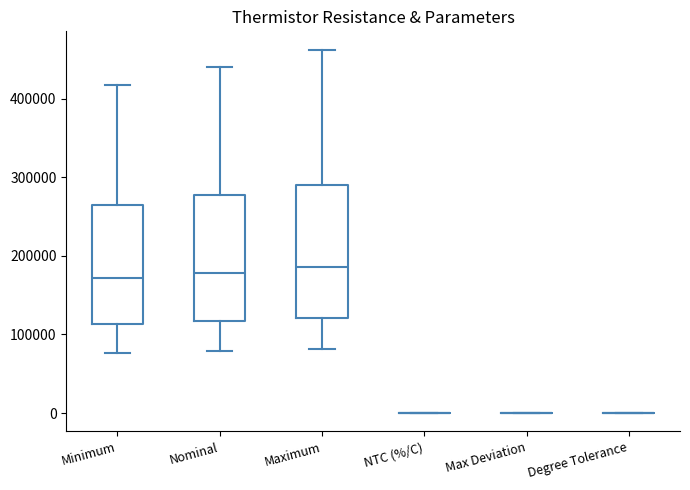

Reading left to right, read every box against the y-axis: the position of its median line, the range the box covers, and the ends of its whiskers. The values are not printed on the chart, so give them approximately, as read against the axis.

Minimum: median 170000, box 110000 to 260000, whiskers 80000 to 420000
Nominal: median 180000, box 120000 to 280000, whiskers 80000 to 440000
Maximum: median 190000, box 120000 to 290000, whiskers 80000 to 460000
NTC (%/C): box collapsed to a line at 0, whiskers 0 to 0
Max Deviation: box collapsed to a line at 0, whiskers 0 to 0
Degree Tolerance: box collapsed to a line at 0, whiskers 0 to 0